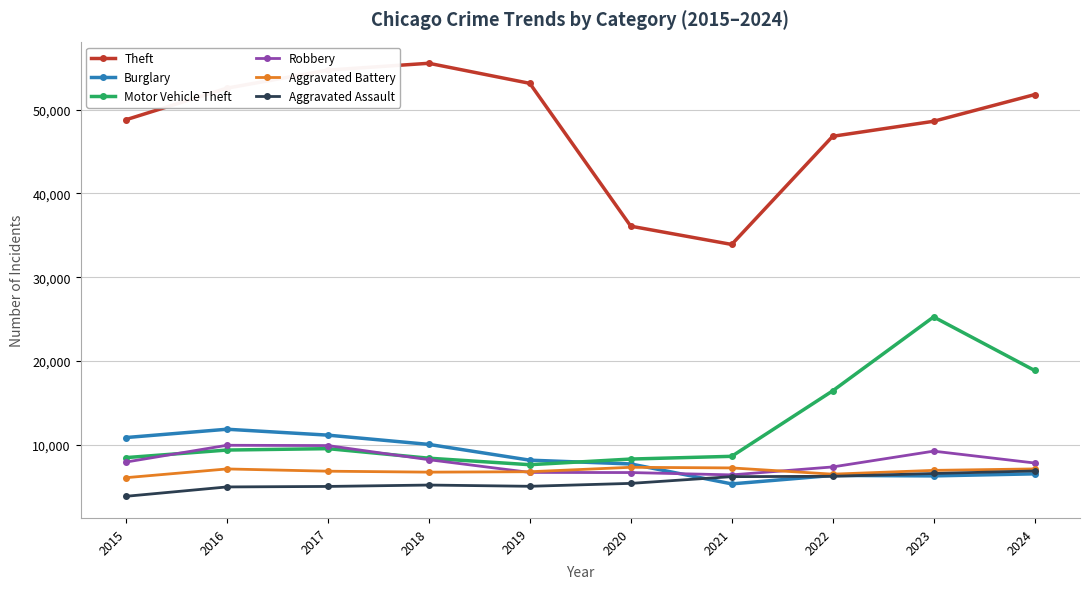

What is the value of the Aggravated Assault point at the 5th from the left?

5067